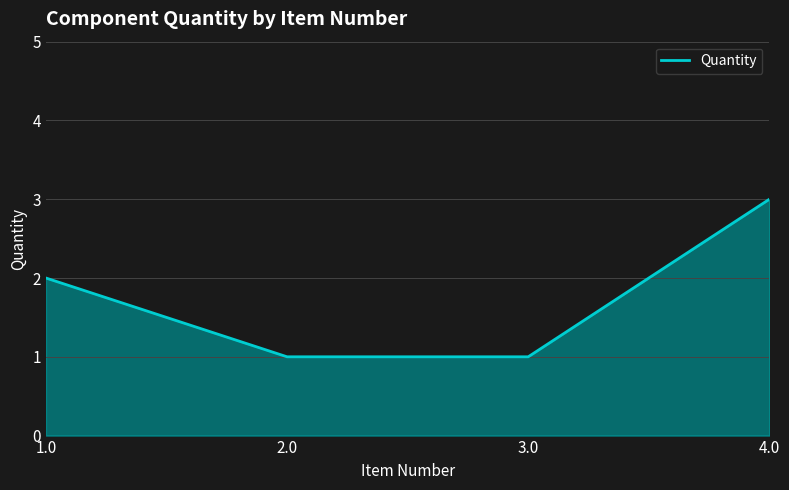

What is the maximum value shown in the chart?

3